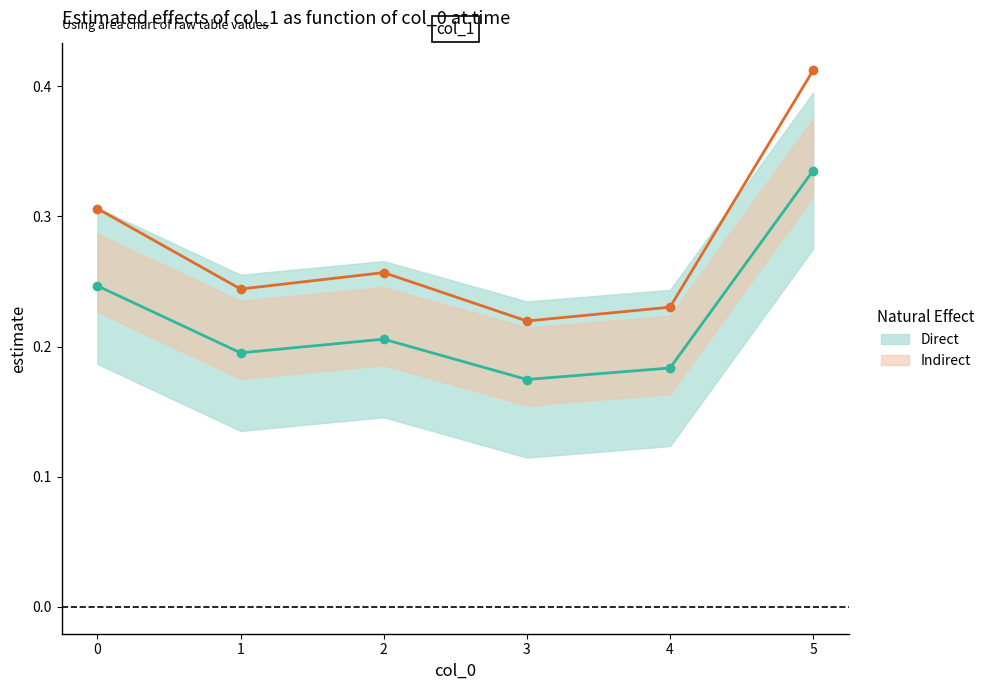

Count the values in the range 0 to 1.

6